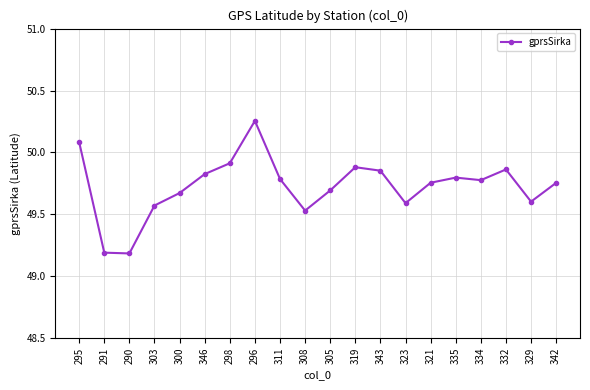

Which has a higher value, 334 or 290?

334